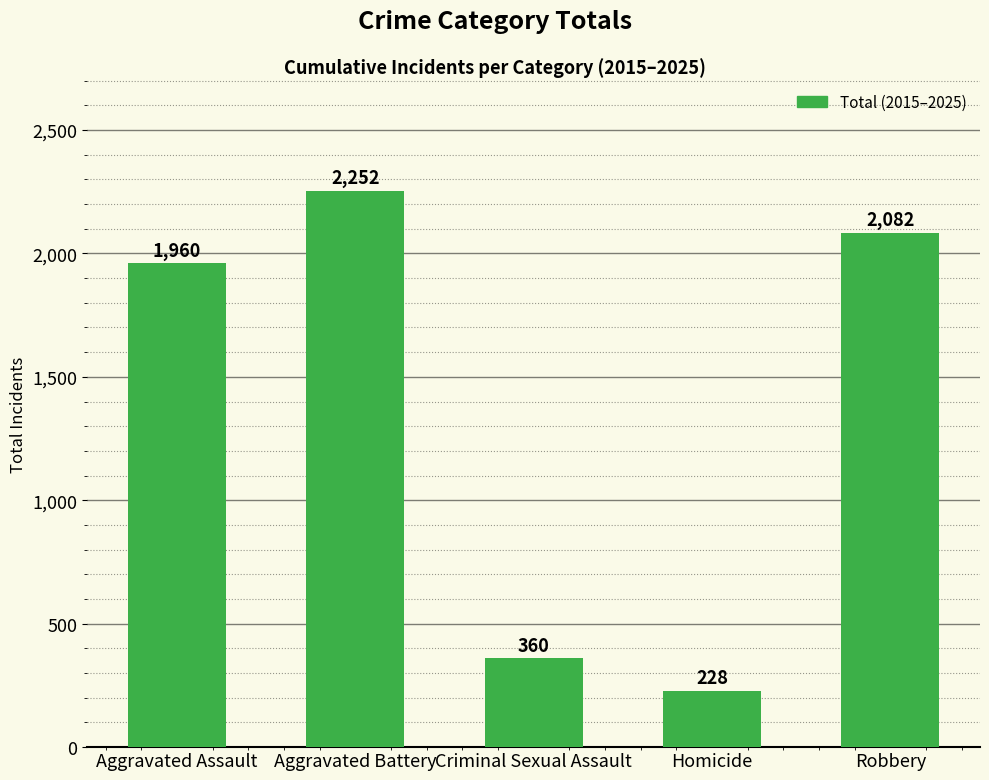

List the labels in order of value, smallest first.

Homicide, Criminal Sexual Assault, Aggravated Assault, Robbery, Aggravated Battery